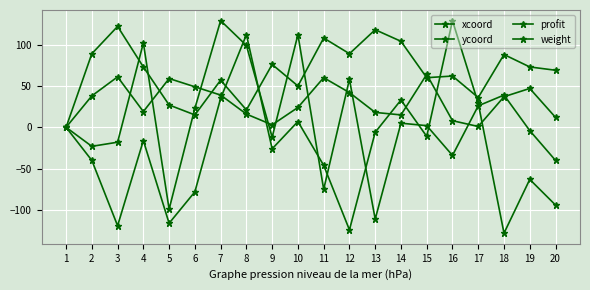

Does the chart have visible grid lines?

Yes